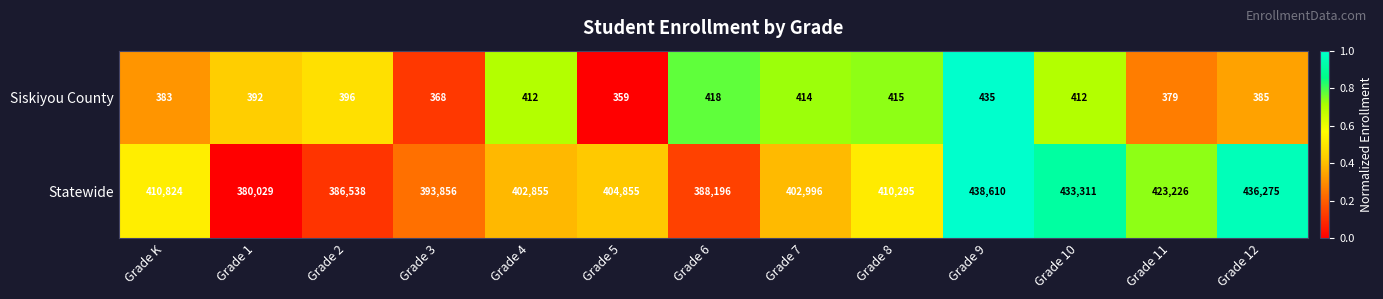

True or false: Siskiyou County has a value of 383 at Grade K.

True